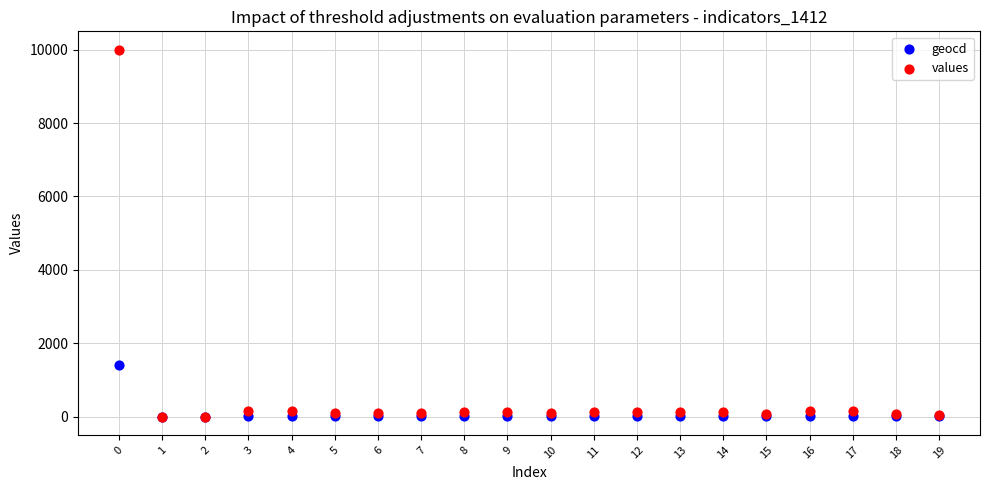

Which series has the largest Y range (max minus min)?

values